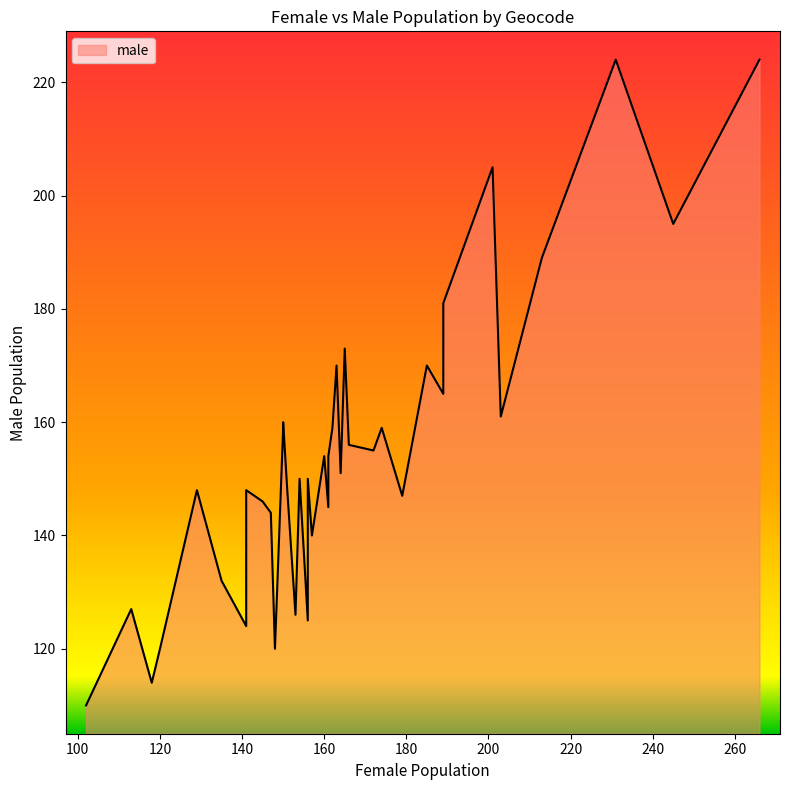

How many values in the female series are below 161?

20